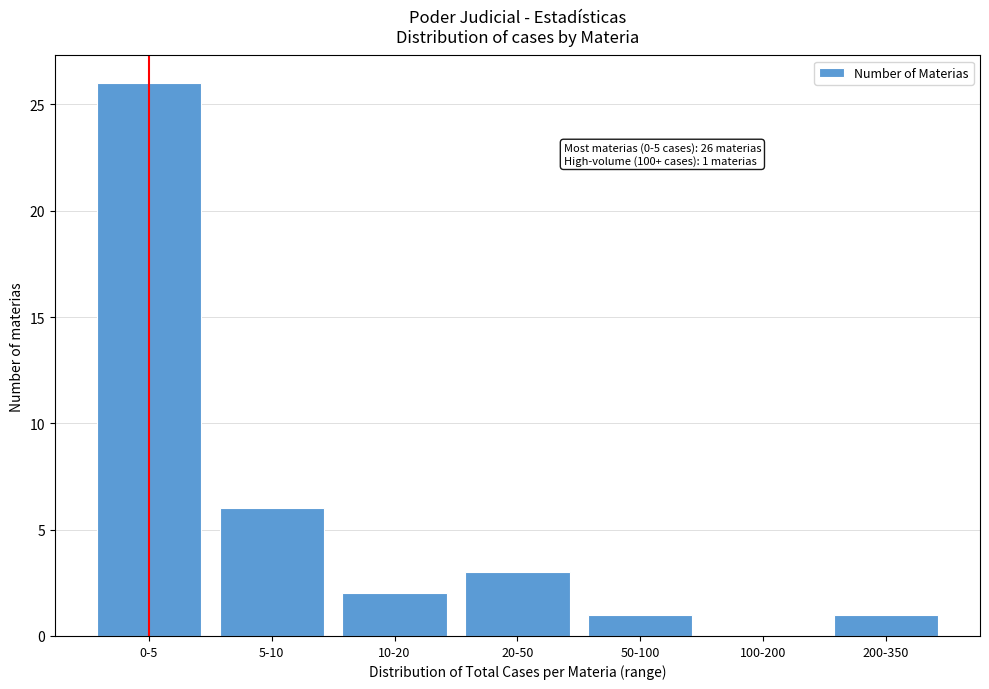

Reading left to right, extract all data points from this chart.

0-5=26	5-10=6	10-20=2	20-50=3	50-100=1	100-200=0	200-350=1